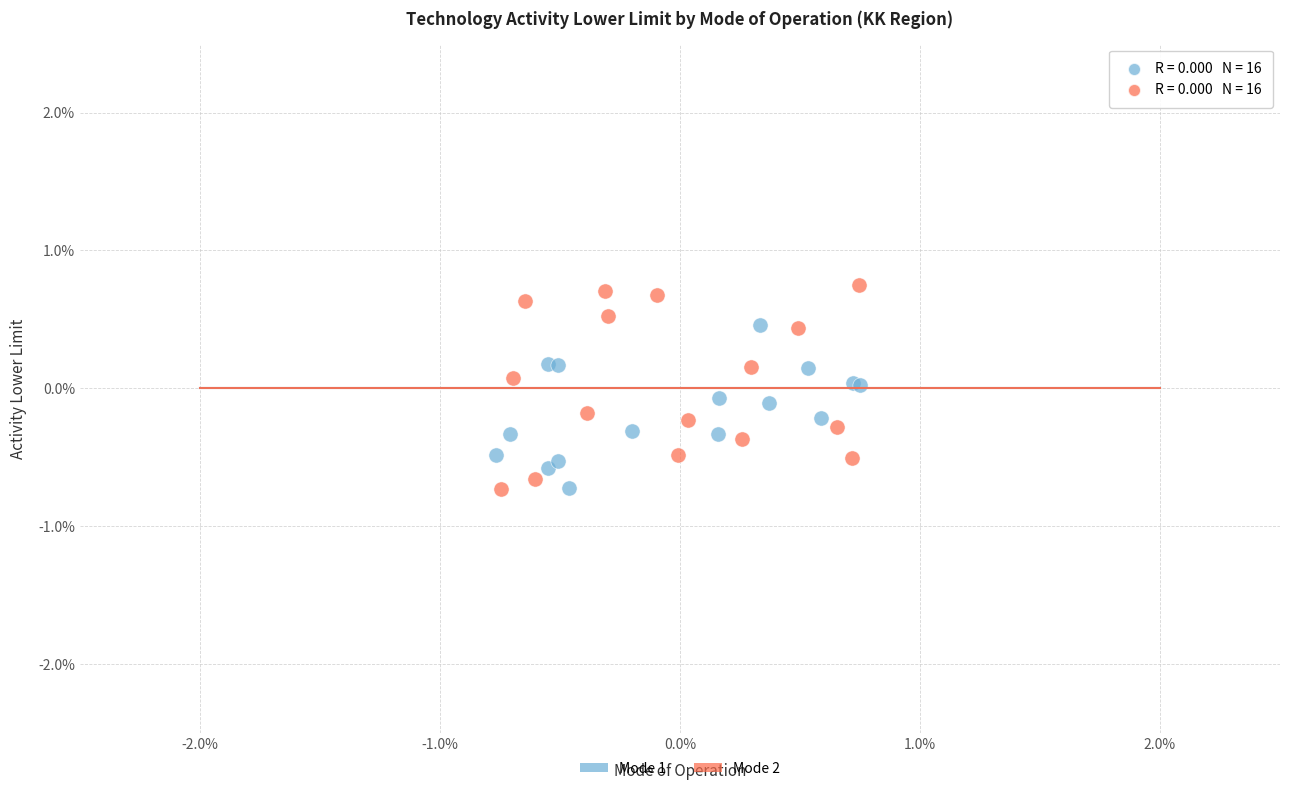

What are all the series names shown in the legend?

Mode 1, Mode 2